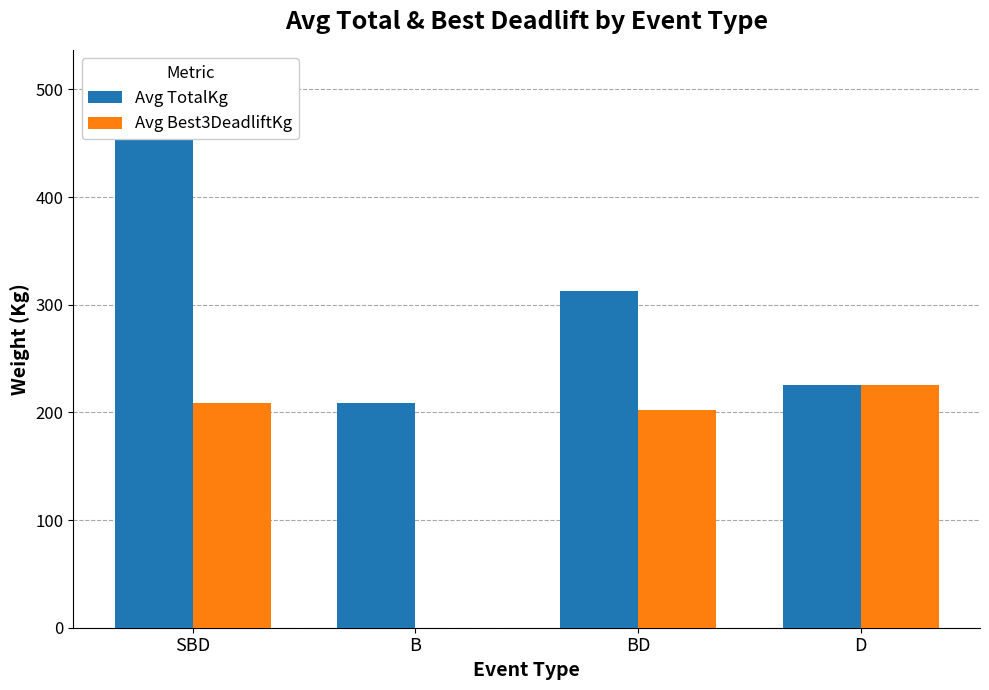

How many data points in Avg Best3DeadliftKg are above 208?

2